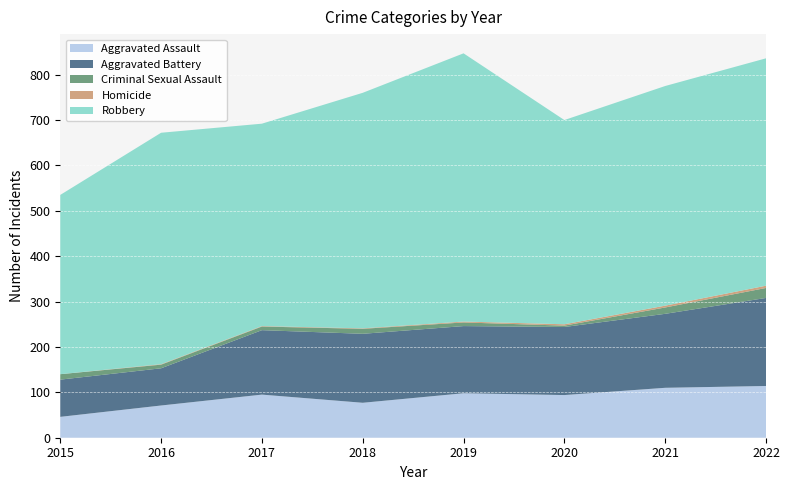

Reading right to left, transcribe all the data shown in this chart.

Aggravated Assault: 2022=114	2021=110	2020=94	2019=98	2018=77	2017=95	2016=71	2015=46
Aggravated Battery: 2022=194	2021=163	2020=150	2019=148	2018=152	2017=142	2016=82	2015=82
Criminal Sexual Assault: 2022=22	2021=14	2020=3	2019=8	2018=11	2017=8	2016=8	2015=12
Homicide: 2022=5	2021=4	2020=3	2019=2	2018=1	2017=1	2016=1	2015=0
Robbery: 2022=501	2021=484	2020=450	2019=591	2018=519	2017=446	2016=510	2015=395